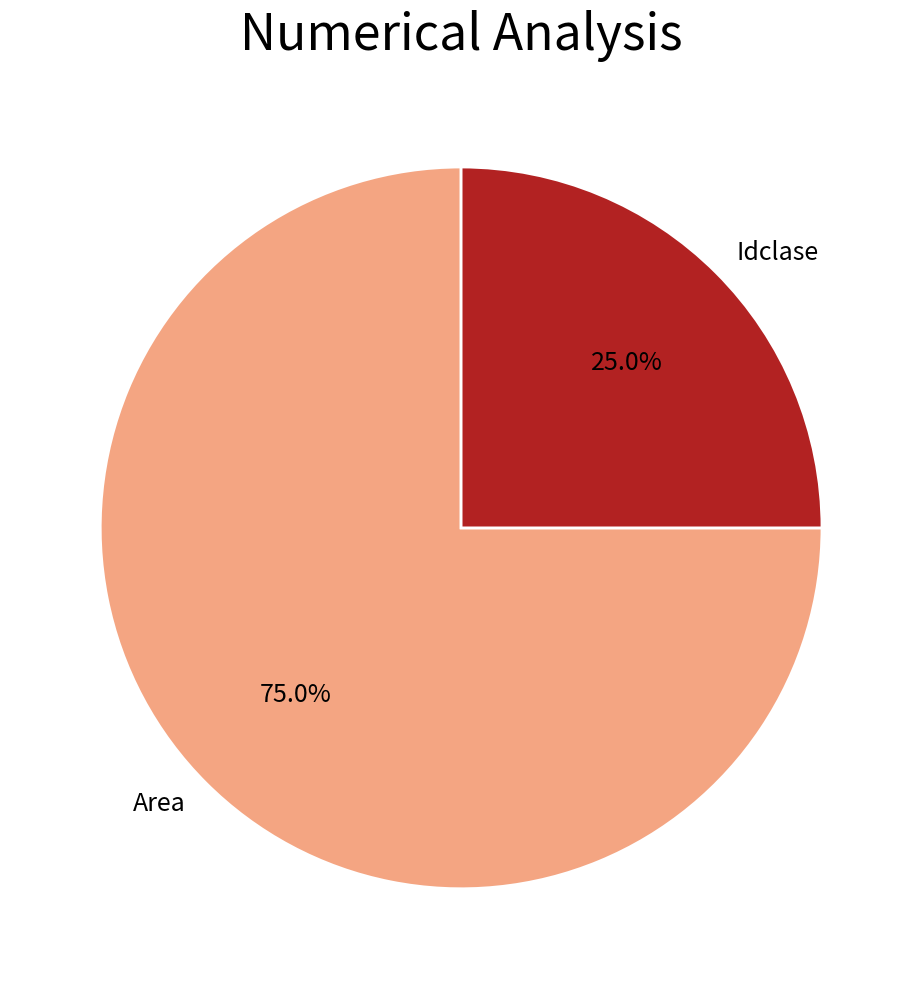

Count the number of slices in the pie.

2